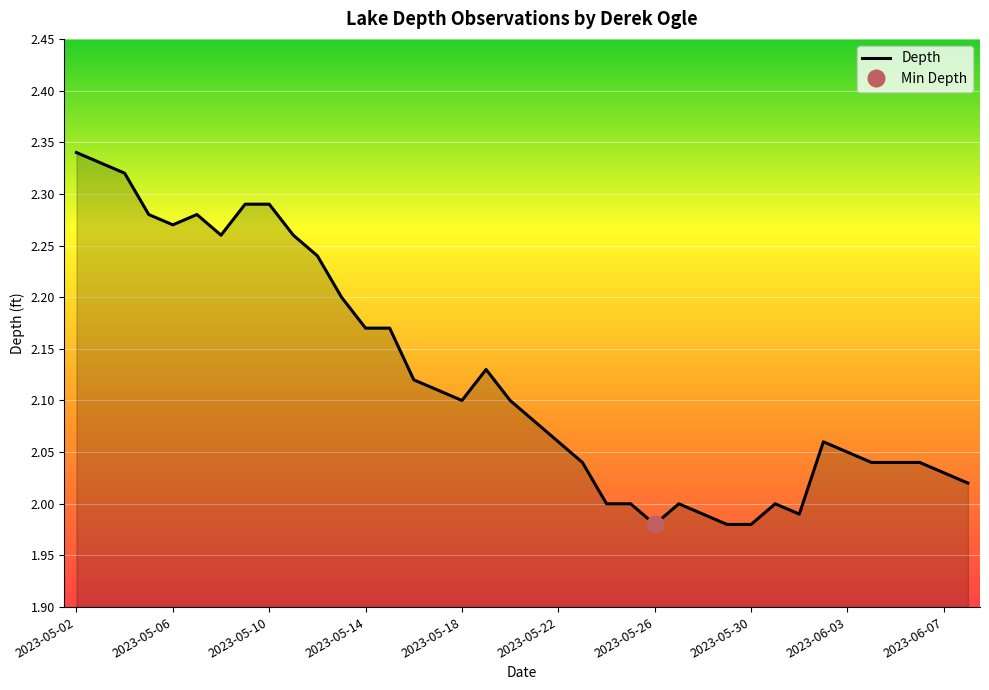

What is the minimum value shown in the chart?

2.0